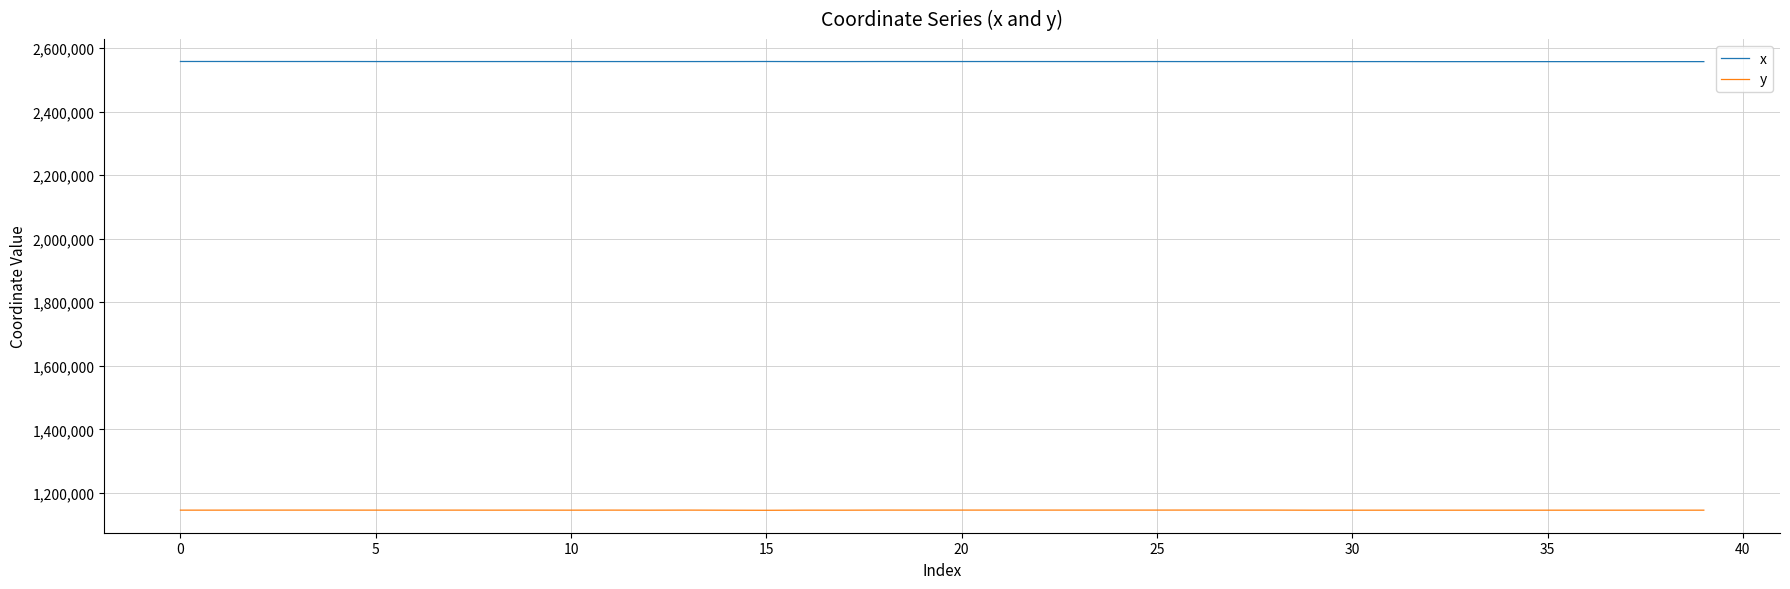

What is the lowest value of the x series?

2557095.2